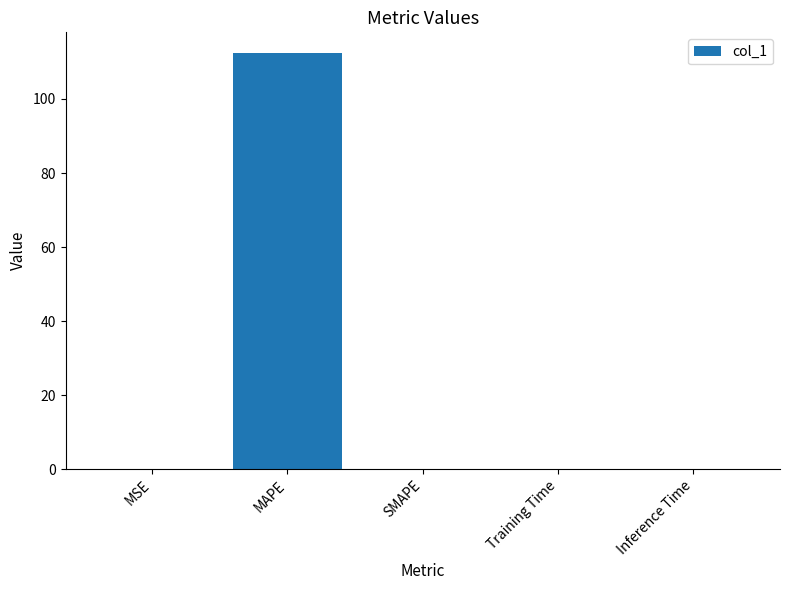

At which category does the chart reach its peak across all series?

MAPE